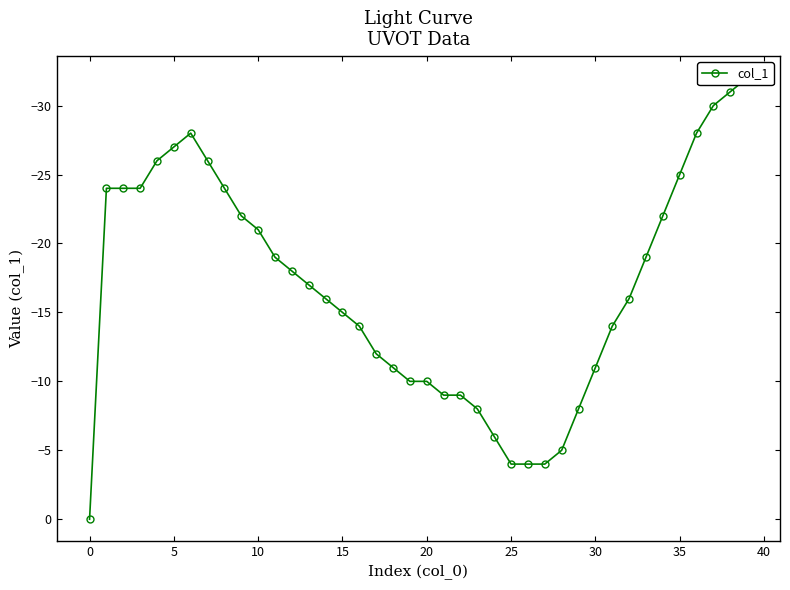

The chart shows a value of -15 at 19. True or false?

False